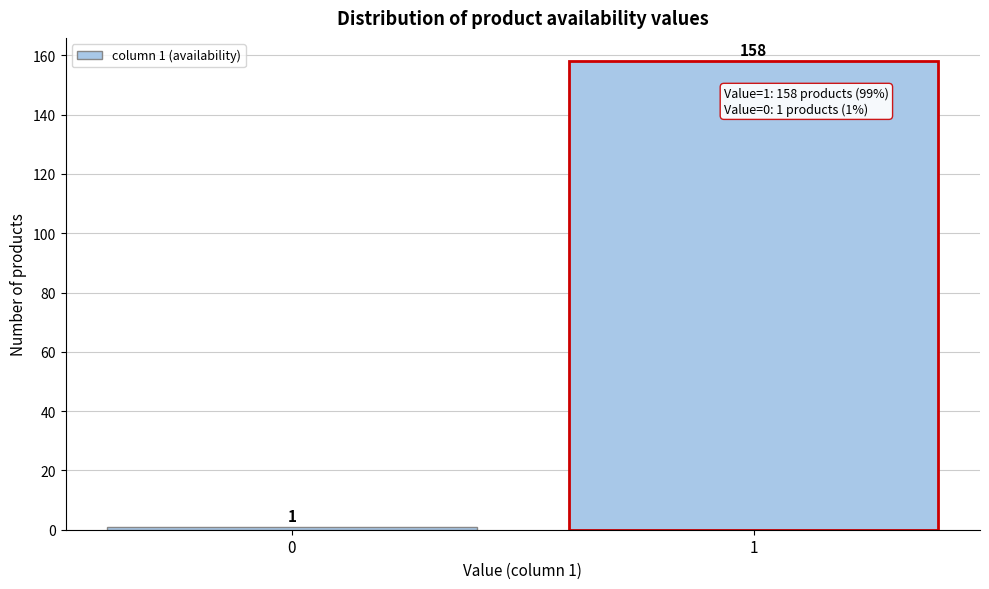

Reading right to left, transcribe all the data shown in this chart.

158	1